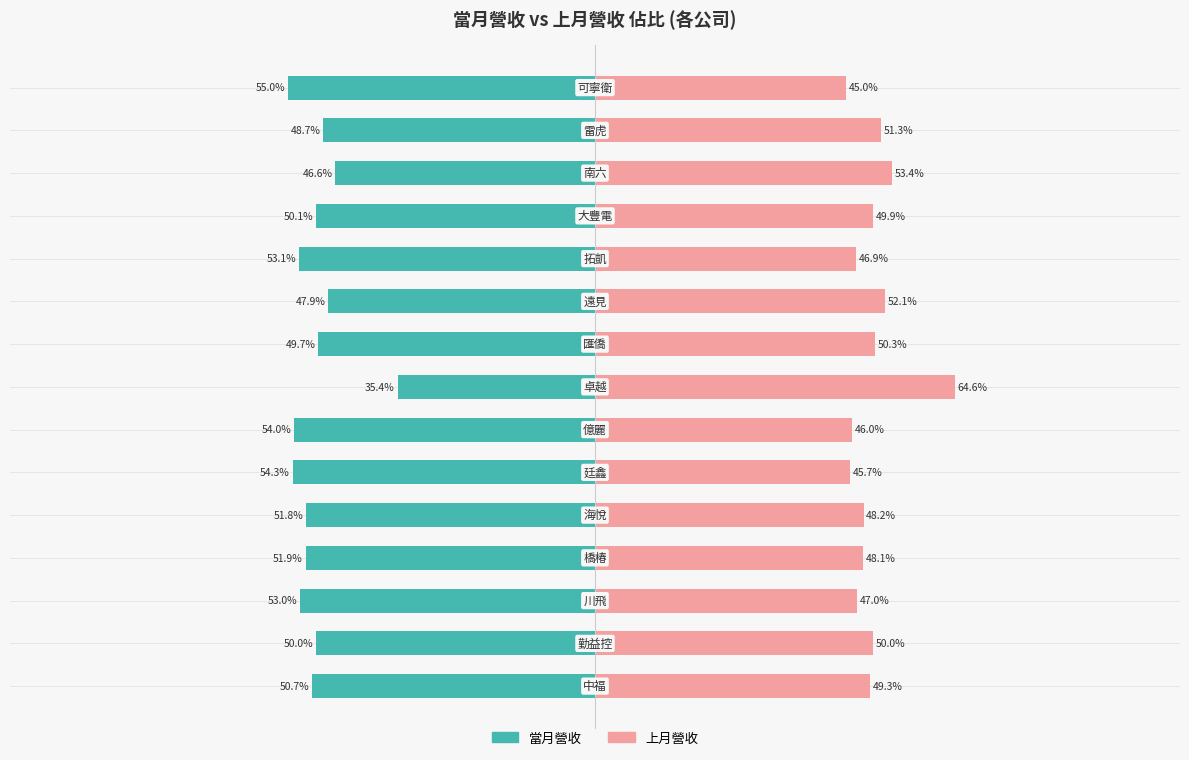

What is the maximum value shown in the chart?

64.6